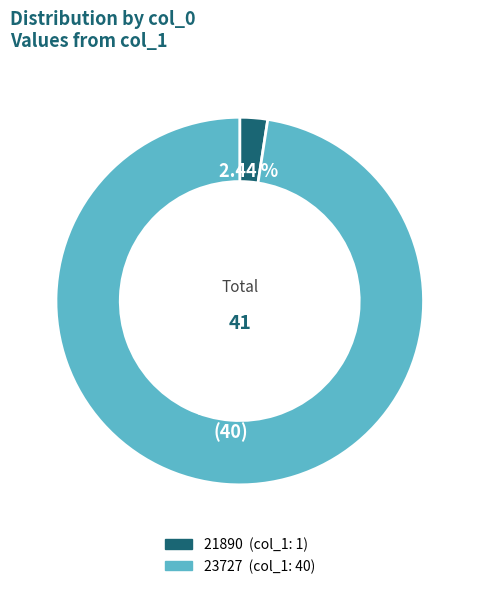

Which slice represents more than half of the pie?

23727